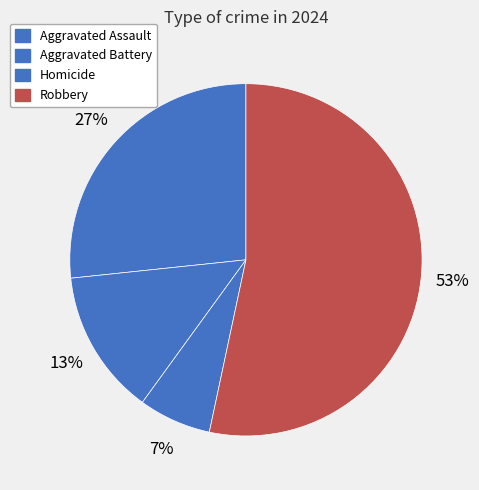

The Robbery slice represents 46% of the pie. True or false?

False